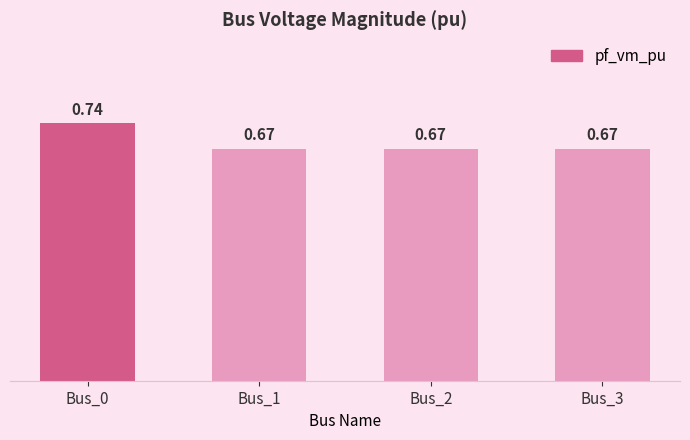

True or false: the data shows 0.2 at Bus_3.

False